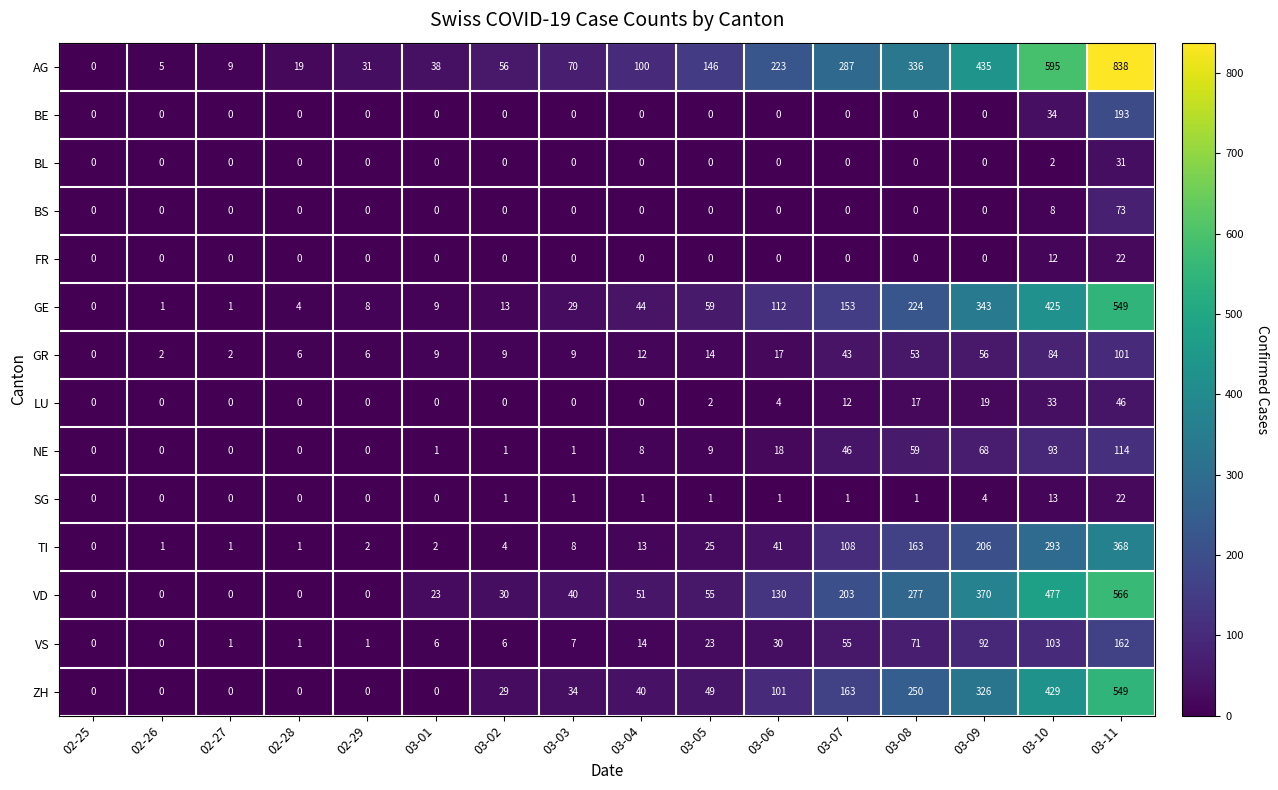

The value of LU at 02-28 is 0. True or false?

True